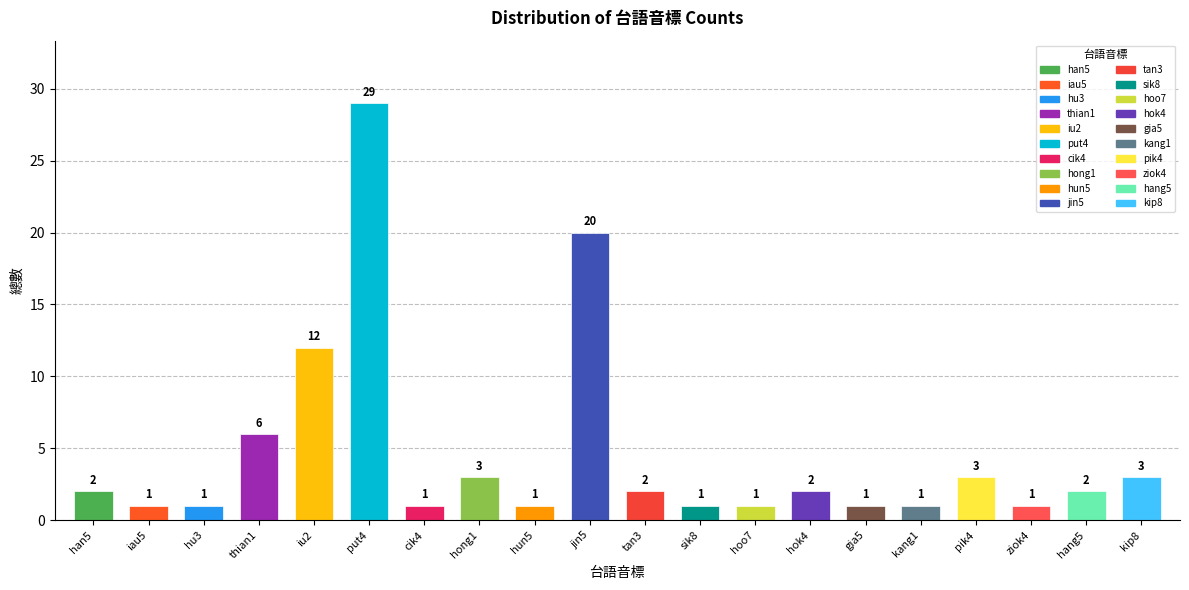

What is the label of the 13th bar from the right?

hong1